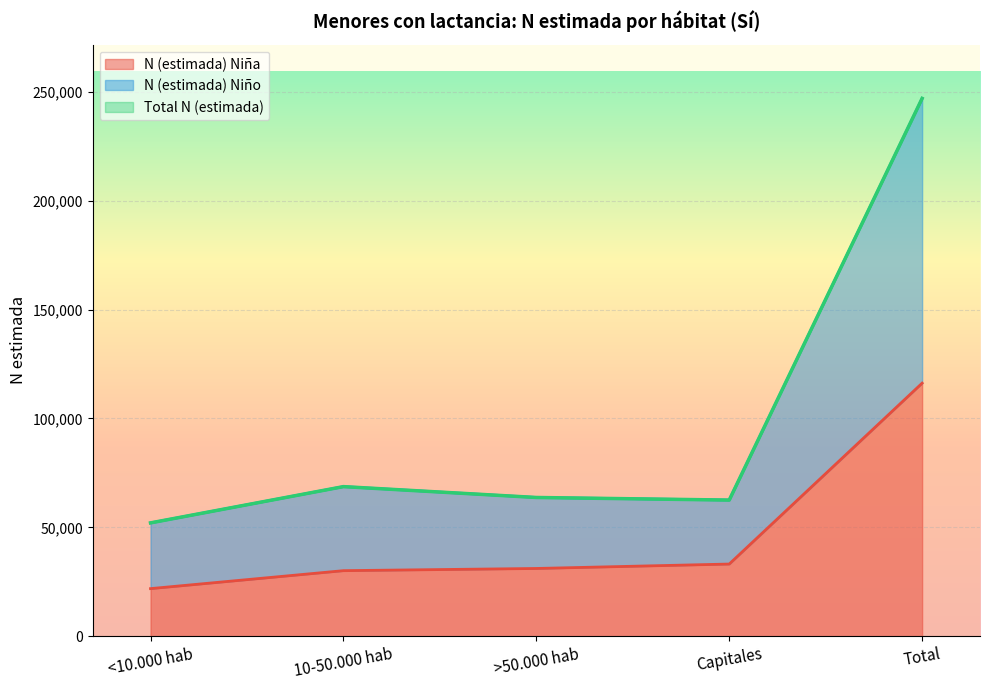

How many values in the Total N (estimada) series are below 63706?

2